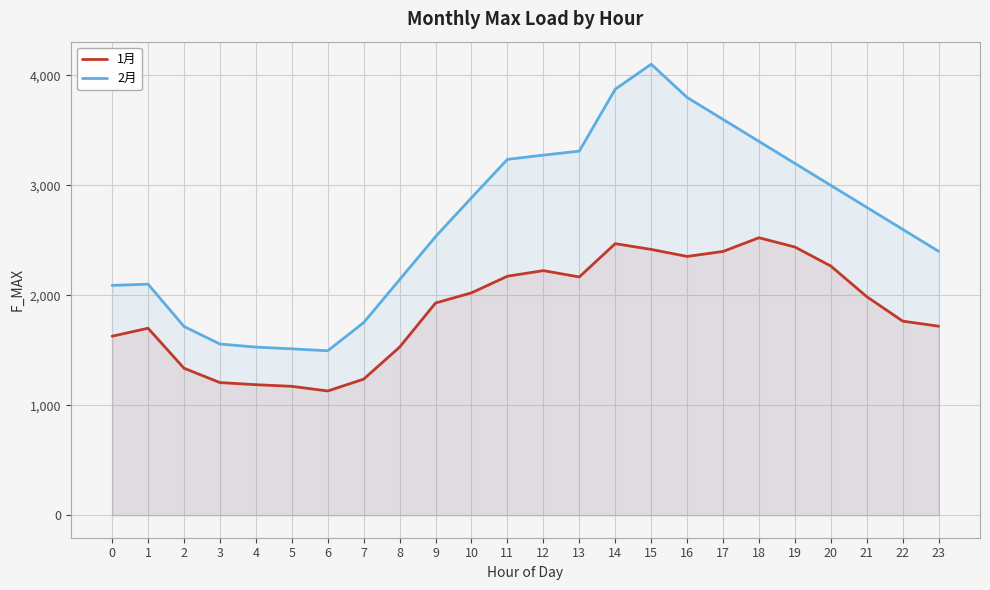

How many lines are shown in the chart?

2